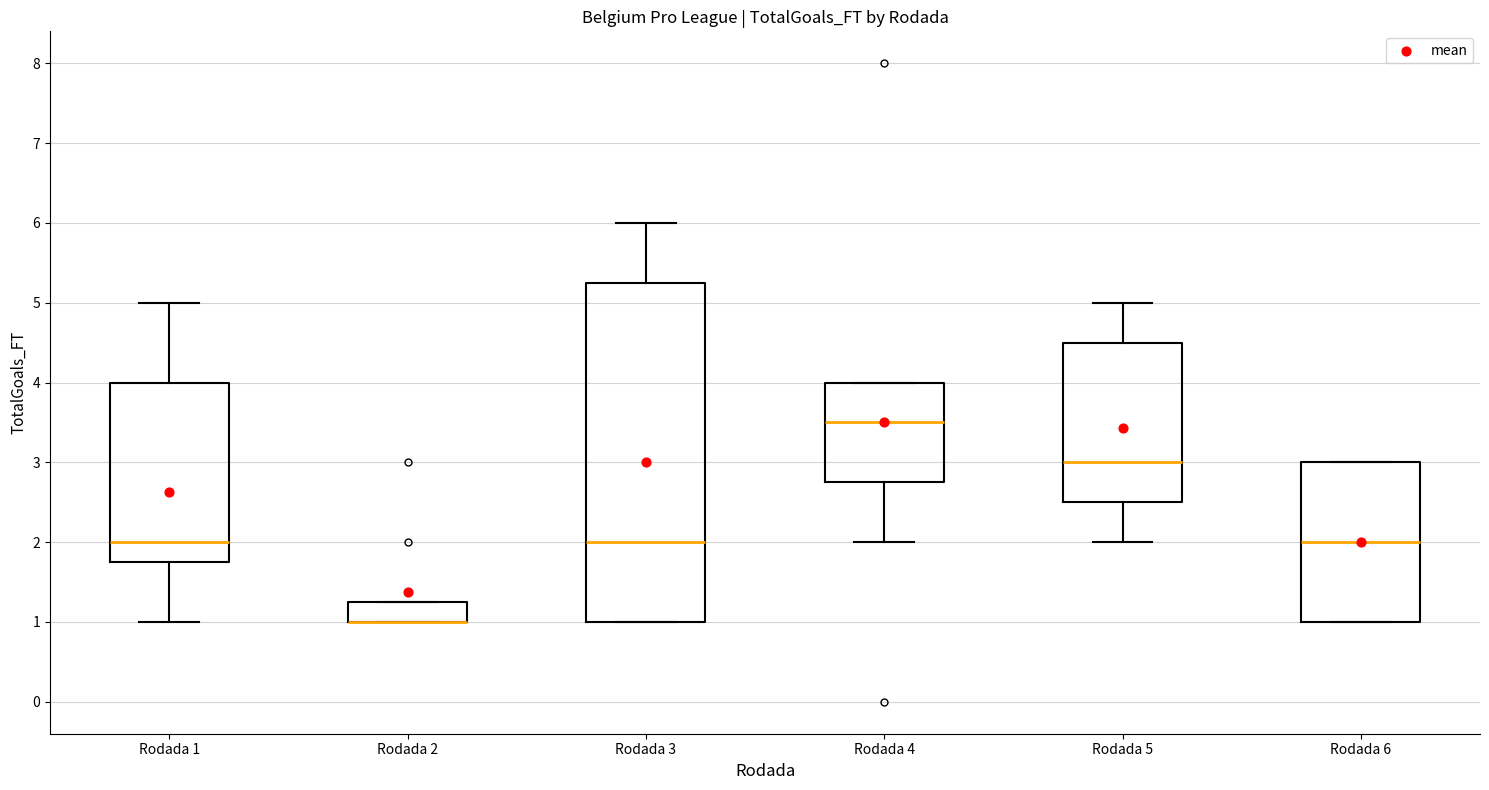

Which box is the tallest, from its lower edge to its upper edge?

Rodada 3